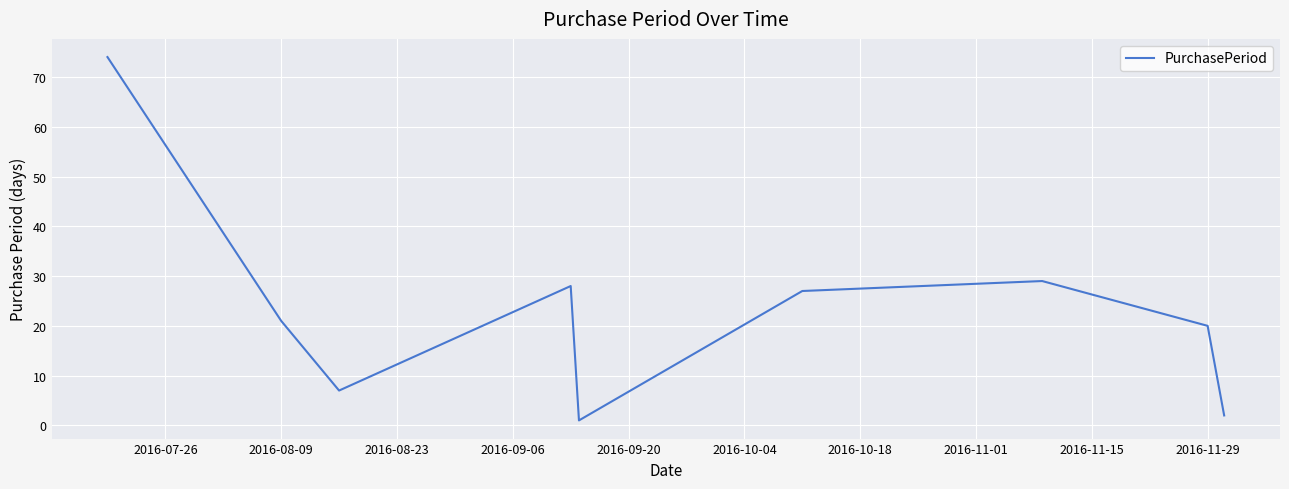

Count the number of data series in this chart.

1